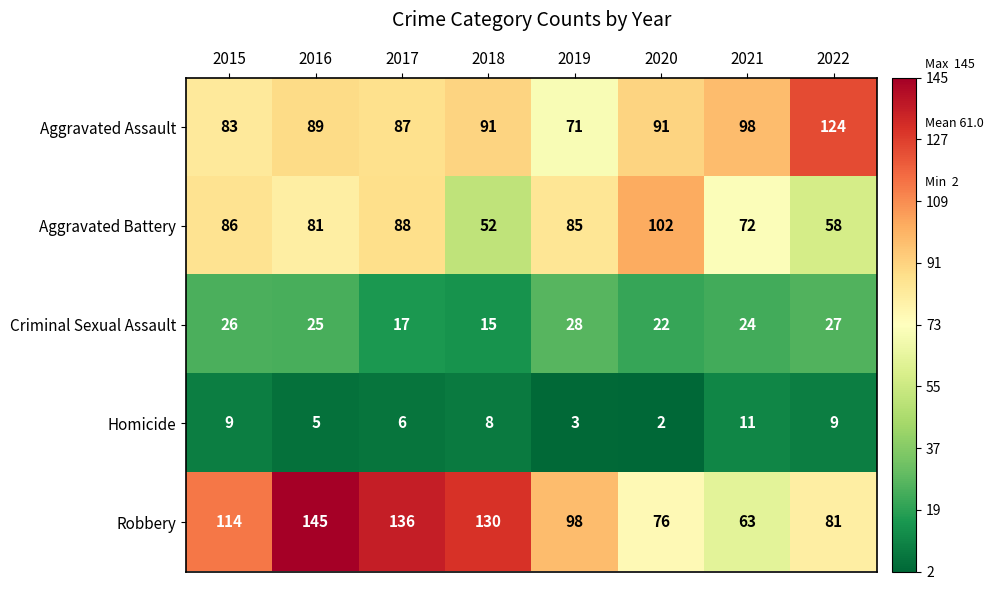

At which category does the chart reach its peak across all series?

2016